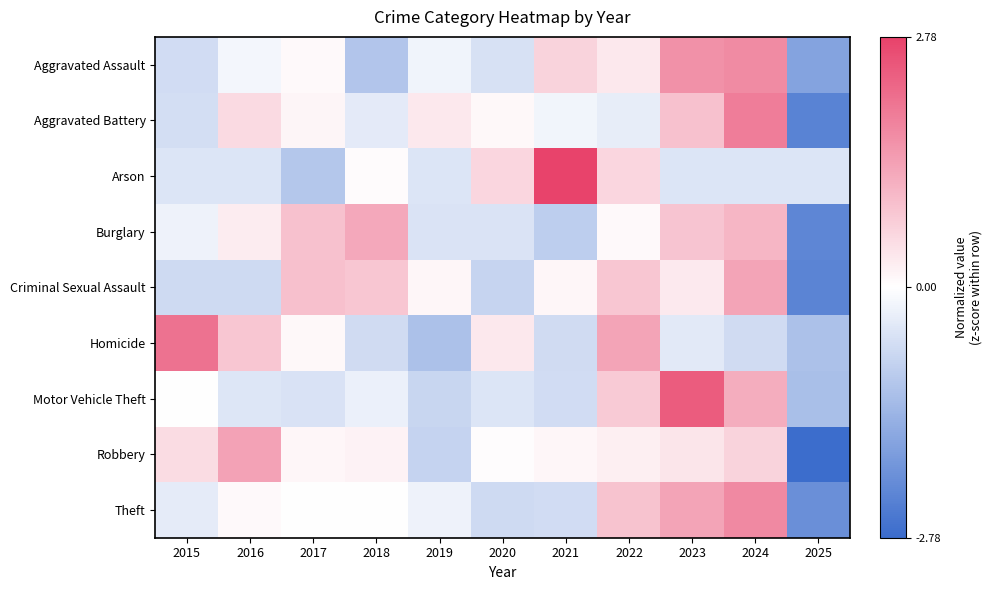

Between 2022 and 2024, which series saw the biggest shift?

Aggravated Battery